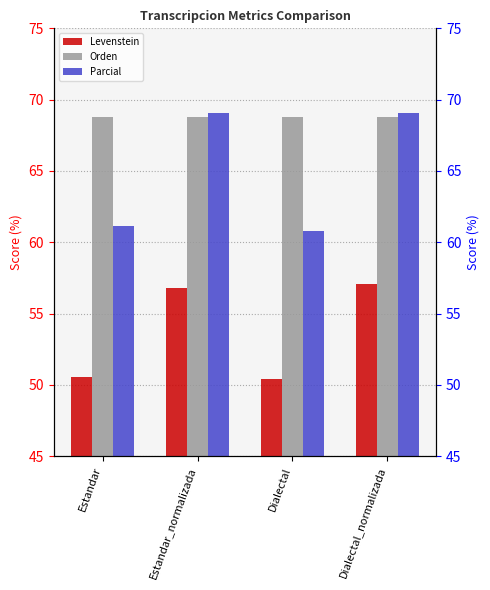

Reading right to left, list all the values displayed in this chart.

Levenstein: 57.0	50.4	56.8	50.6
Orden: 68.8	68.8	68.8	68.8
Parcial: 69.1	60.8	69.1	61.1